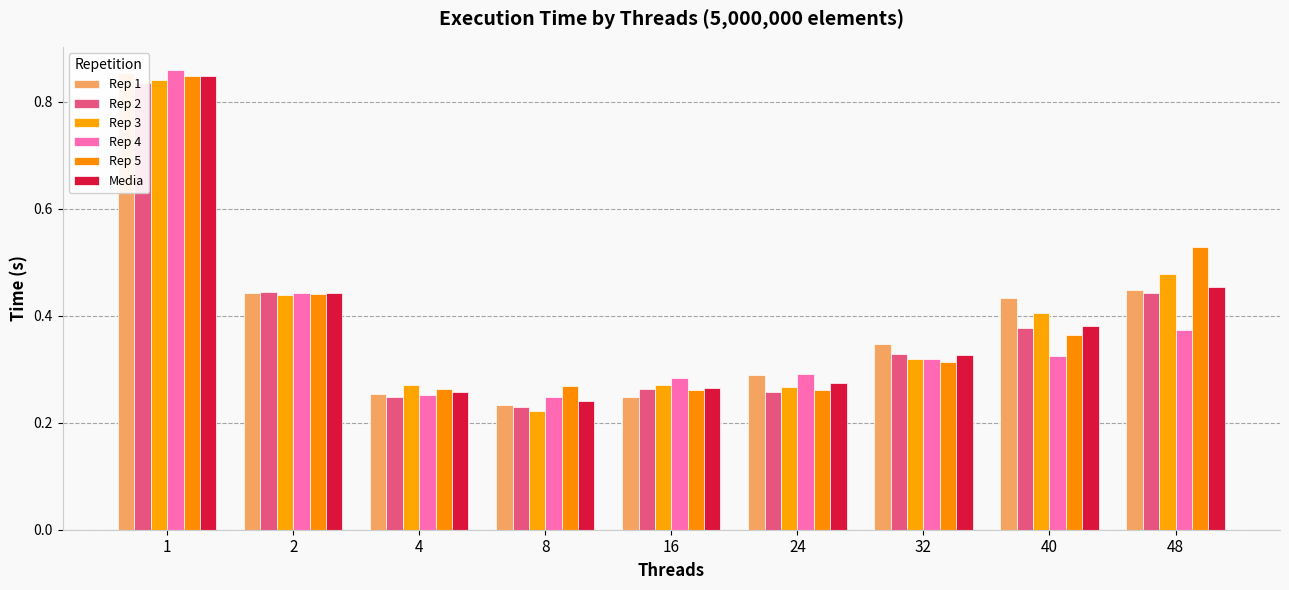

Where is Rep 4 nearest to the value 0?

8